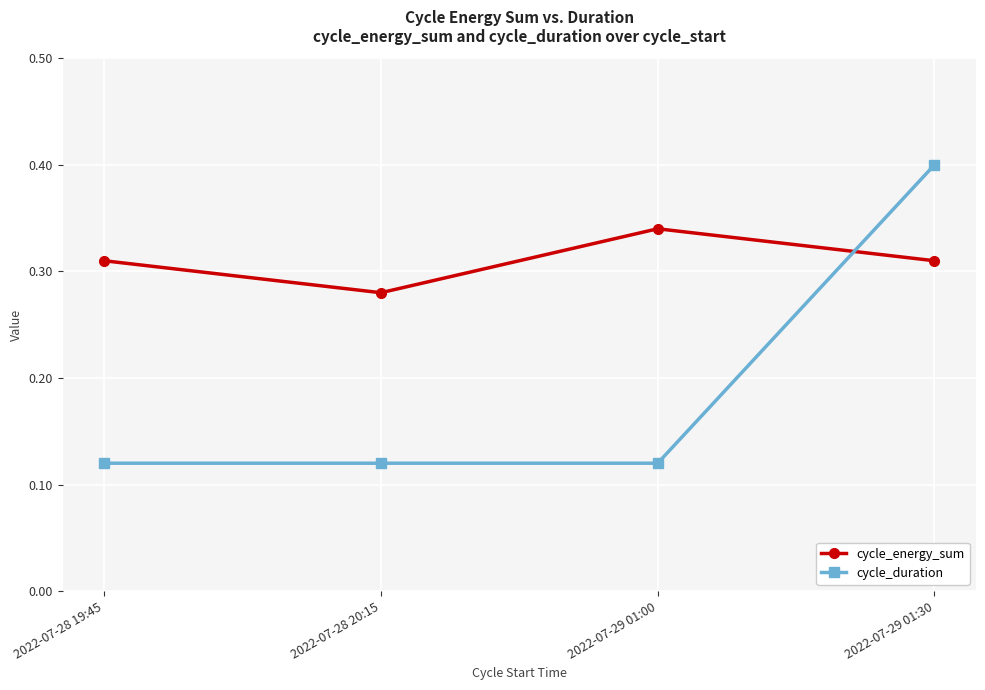

What is the label of the 2nd point from the right?

2022-07-29 01:00